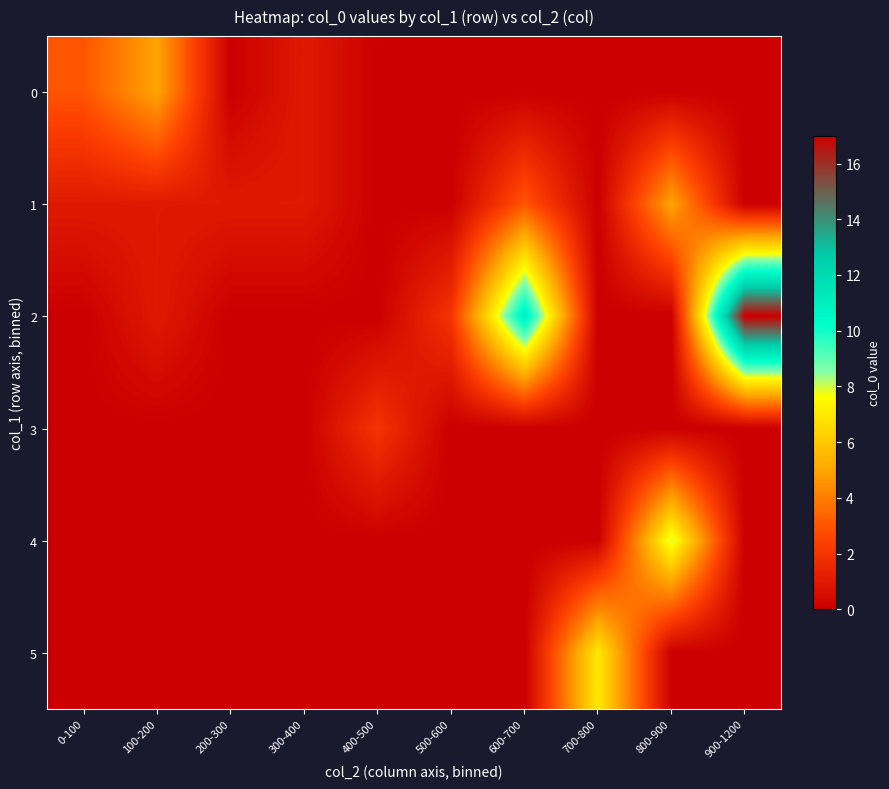

What is the difference between the highest and lowest values at 300-400?

1